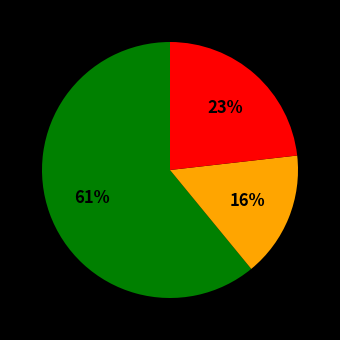

Is there any slice that represents more than half of the pie?

Yes